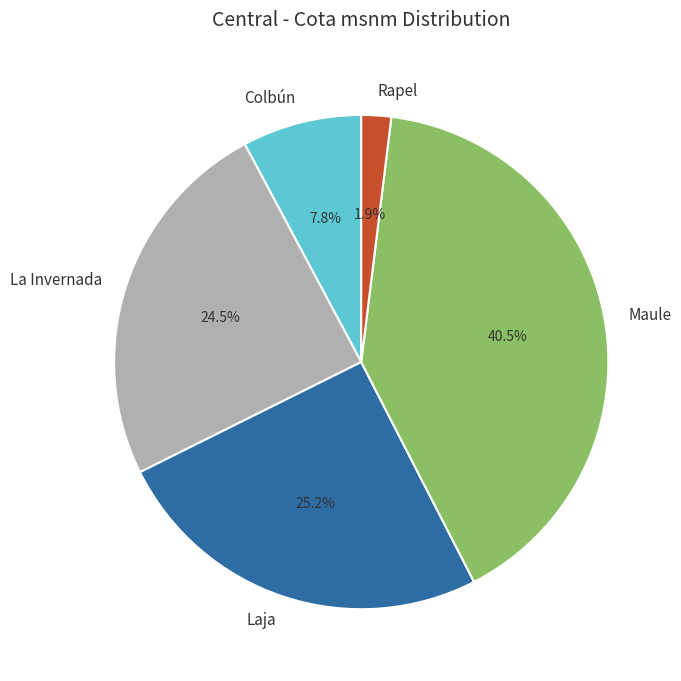

Between Colbún and Maule, which is larger?

Maule